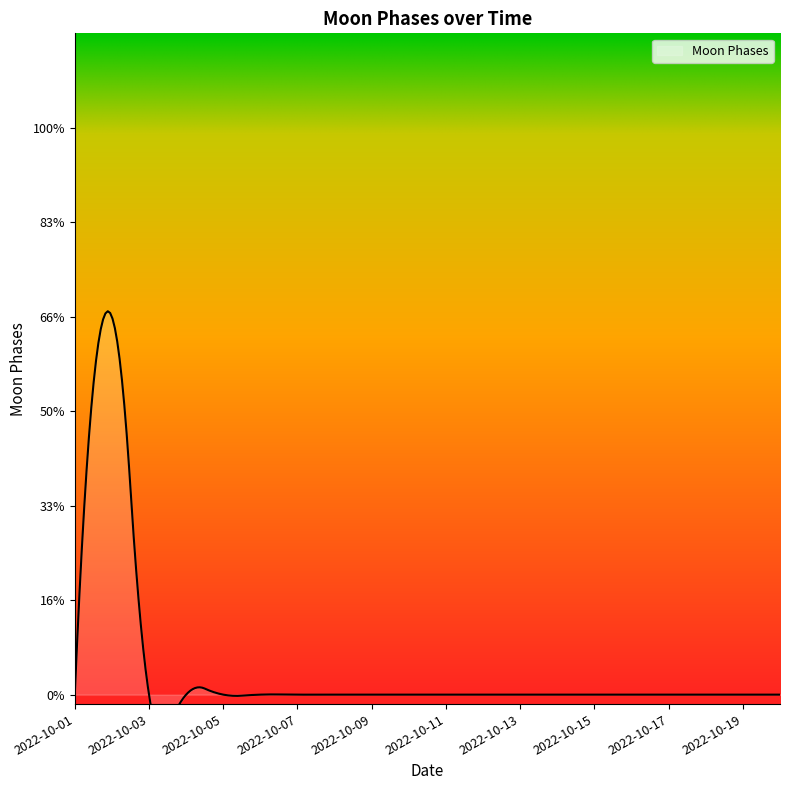

Rank the categories by value from highest to lowest.

2022-10-02, 2022-10-01, 2022-10-03, 2022-10-04, 2022-10-05, 2022-10-06, 2022-10-07, 2022-10-08, 2022-10-09, 2022-10-10, 2022-10-11, 2022-10-12, 2022-10-13, 2022-10-14, 2022-10-15, 2022-10-16, 2022-10-17, 2022-10-18, 2022-10-19, 2022-10-20